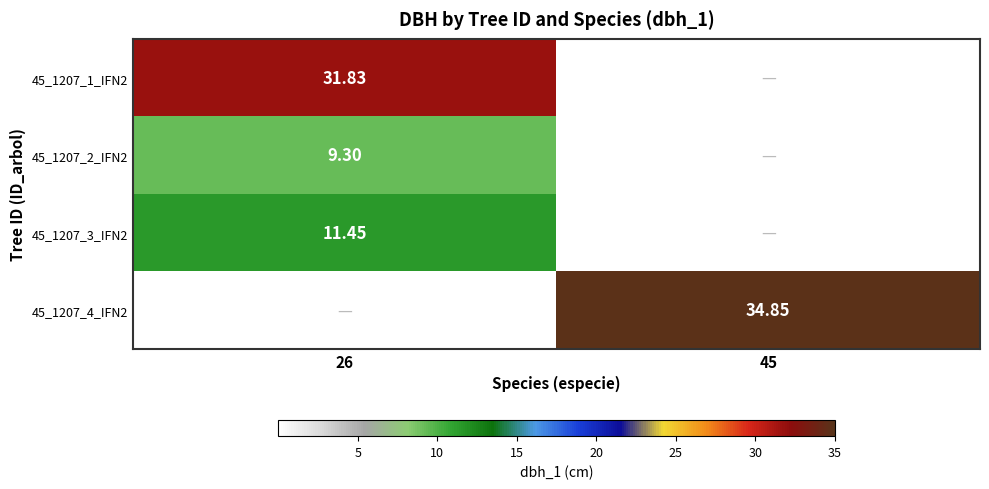

How many data points does each series have?

2